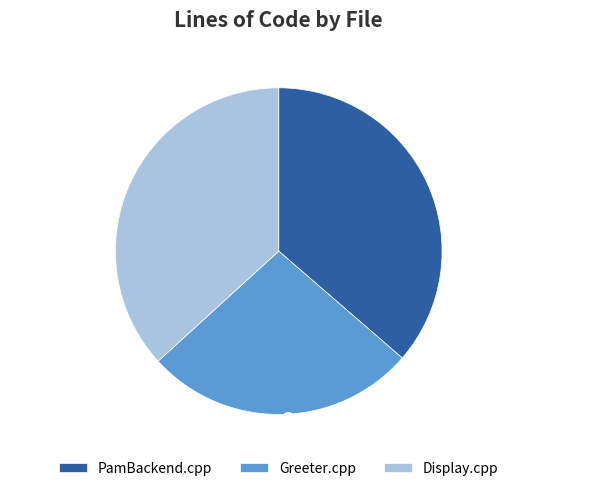

Do Greeter.cpp and PamBackend.cpp together represent more than half of the pie?

Yes